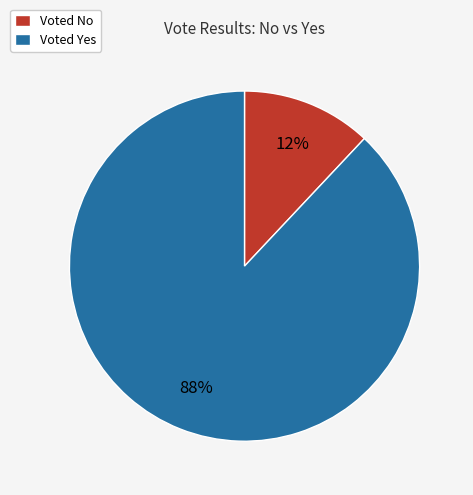

Is there any slice that represents more than half of the pie?

Yes